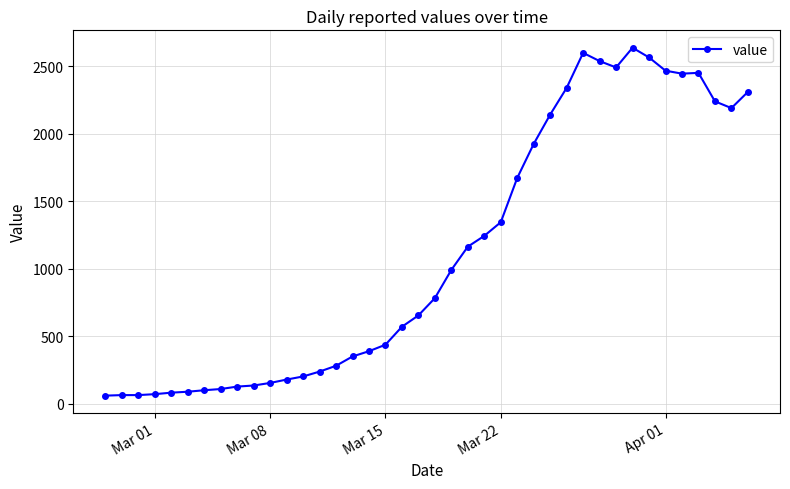

What is the difference between the second highest and second lowest values?

2534